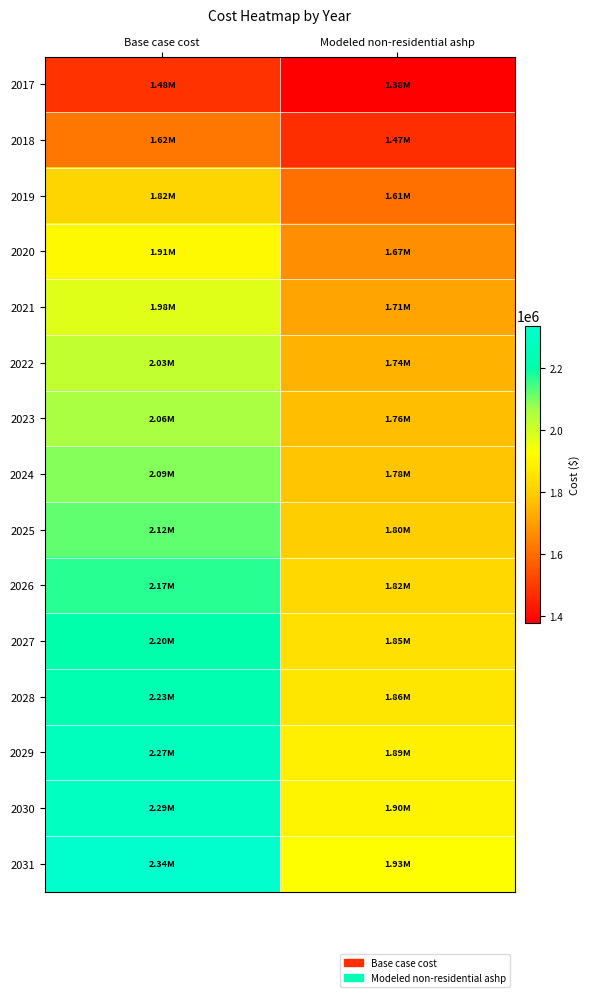

Reading right to left, transcribe all the data shown in this chart.

2017: Modeled non-residential ashp=1379731.5	Base case cost=1481287.3
2018: Modeled non-residential ashp=1474231.5	Base case cost=1622604.1
2019: Modeled non-residential ashp=1605577.5	Base case cost=1816409.9
2020: Modeled non-residential ashp=1669192.7	Base case cost=1913312.8
2021: Modeled non-residential ashp=1710296.0	Base case cost=1977914.8
2022: Modeled non-residential ashp=1740190.5	Base case cost=2026366.2
2023: Modeled non-residential ashp=1761700.2	Base case cost=2062704.8
2024: Modeled non-residential ashp=1777649.3	Base case cost=2090968.2
2025: Modeled non-residential ashp=1796514.7	Base case cost=2123269.1
2026: Modeled non-residential ashp=1823946.8	Base case cost=2167683.0
2027: Modeled non-residential ashp=1845812.0	Base case cost=2204021.6
2028: Modeled non-residential ashp=1862108.2	Base case cost=2232284.9
2029: Modeled non-residential ashp=1886965.2	Base case cost=2272661.1
2030: Modeled non-residential ashp=1897770.3	Base case cost=2292849.3
2031: Modeled non-residential ashp=1925611.5	Base case cost=2337263.1